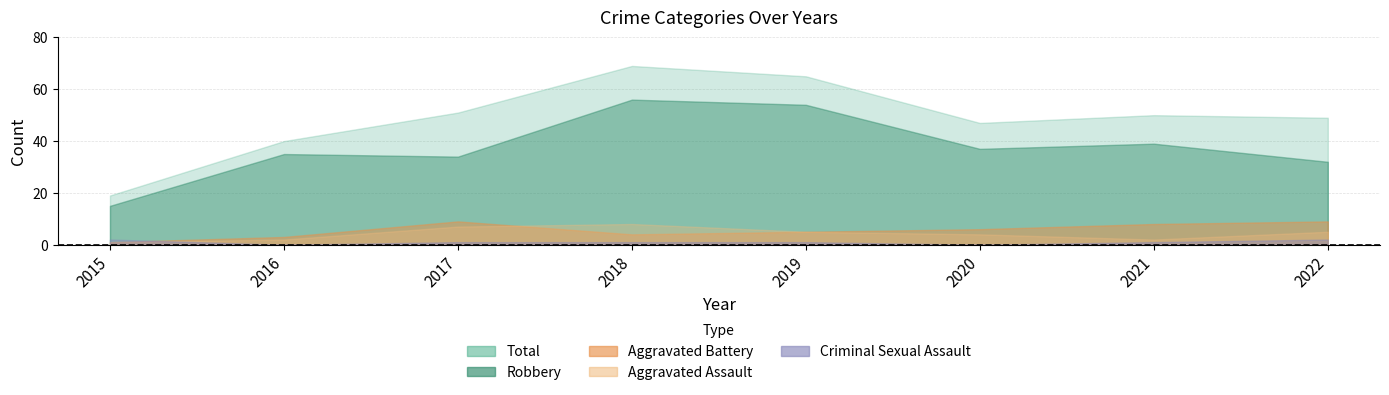

What is the value of the Aggravated Battery point at the 7th from the left?

8